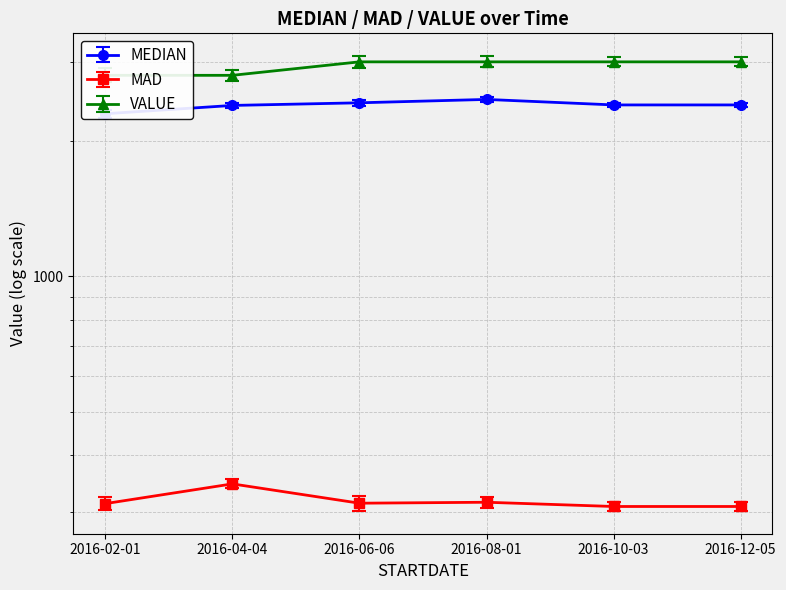

Rank the series by their maximum value, from highest to lowest.

VALUE, MEDIAN, MAD